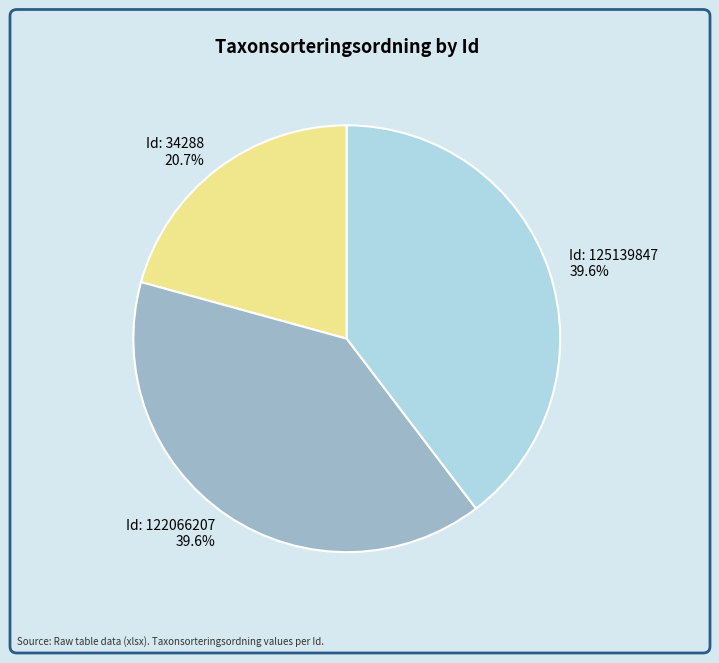

Is there any slice that represents more than half of the pie?

No